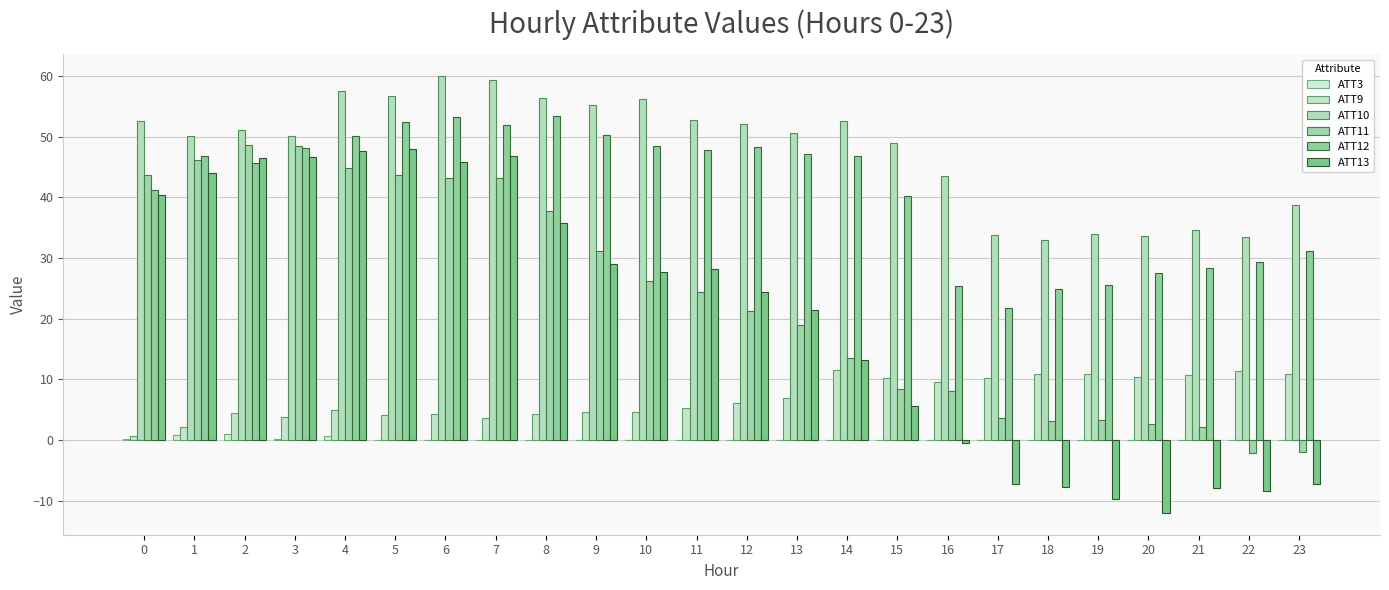

Does the chart contain stacked bars?

No